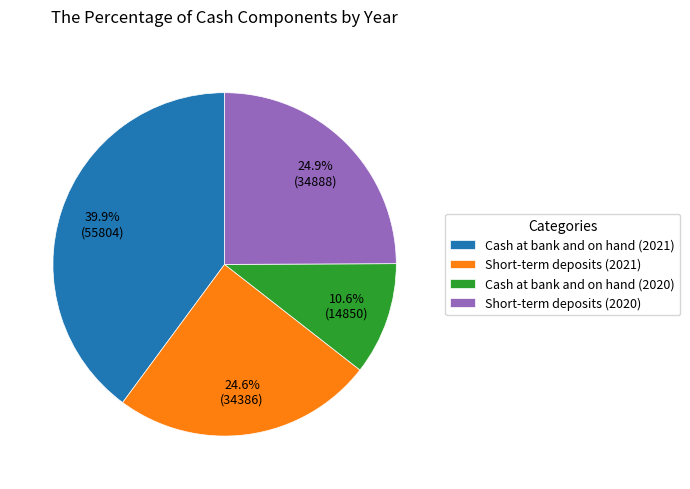

To the nearest percent, what is the average slice percentage?

25%